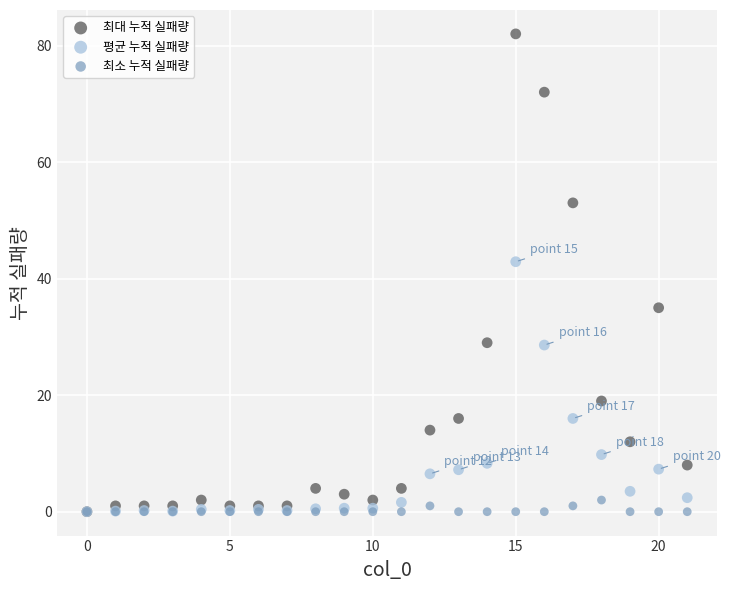

Across all series, what Y value is closest to 41?

42.9